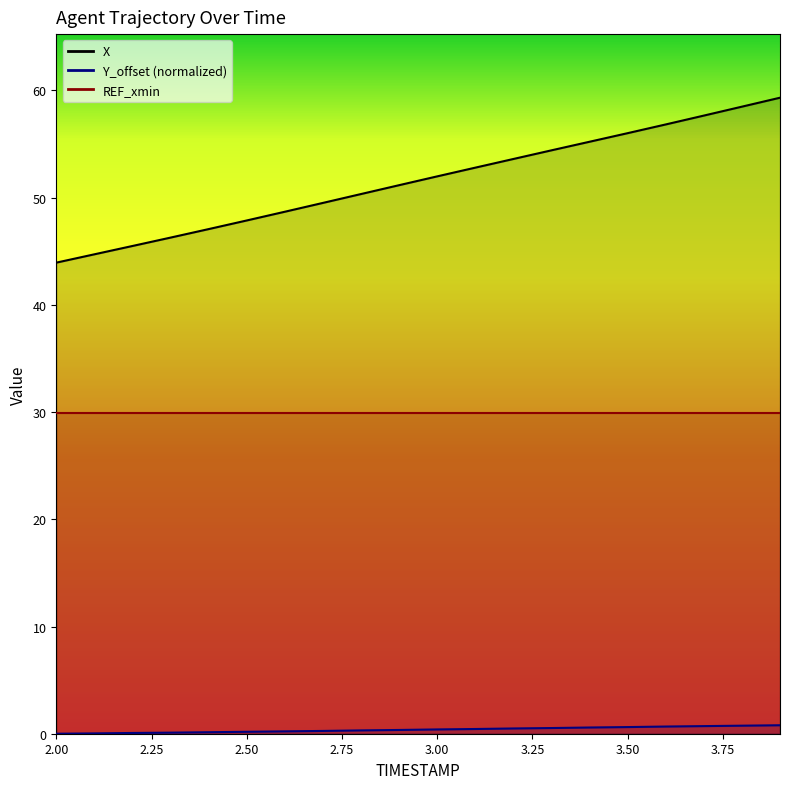

What position from the left is 2.0?

1